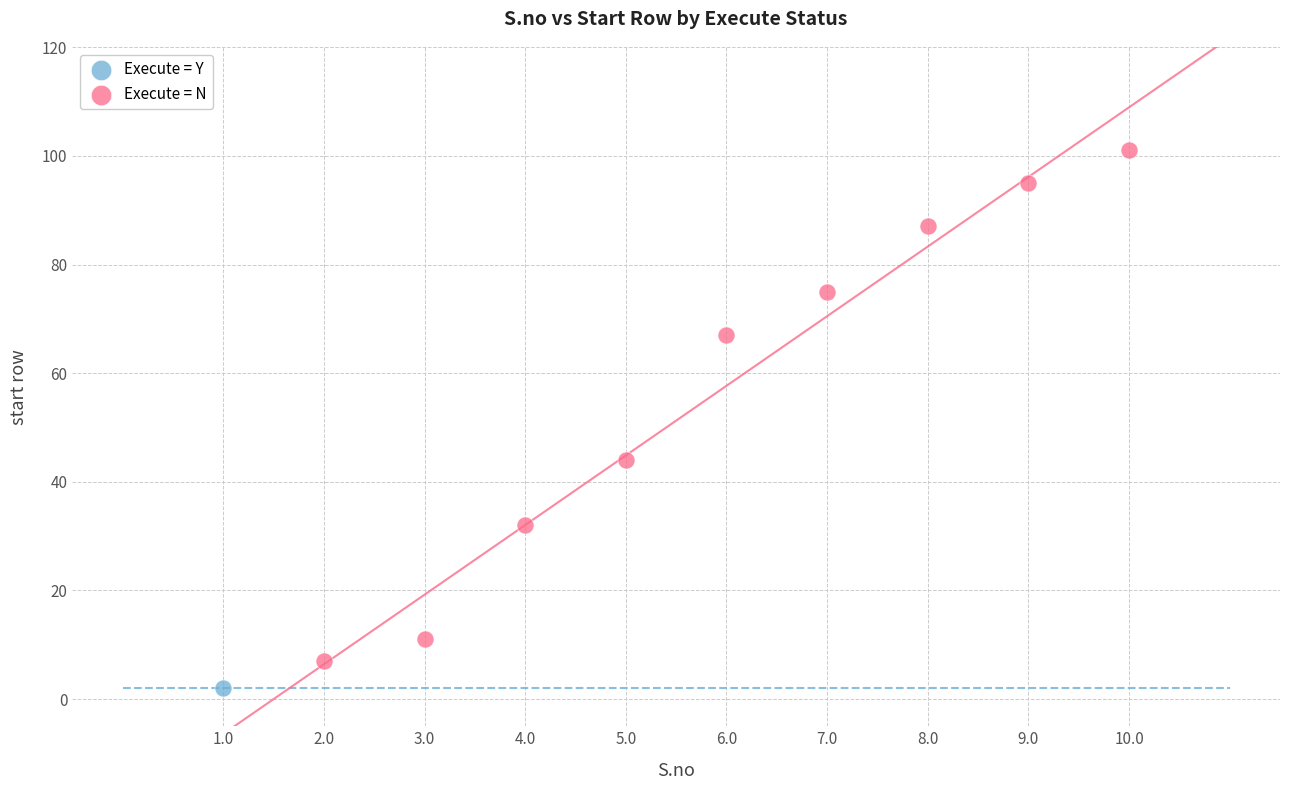

What are all the series names shown in the legend?

Execute = Y, Execute = N